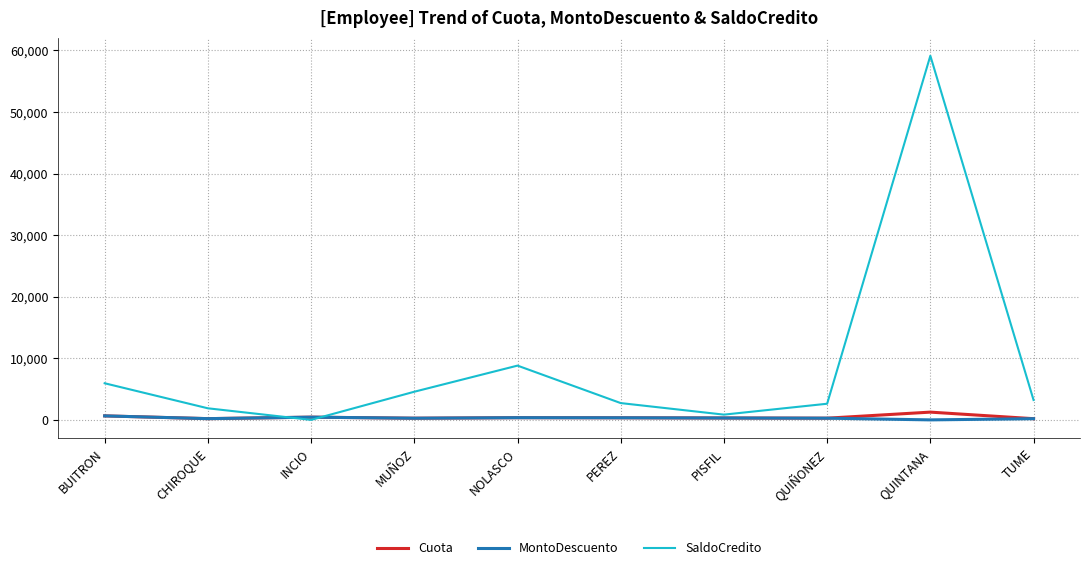

How many values in the SaldoCredito series exceed 3226?

5